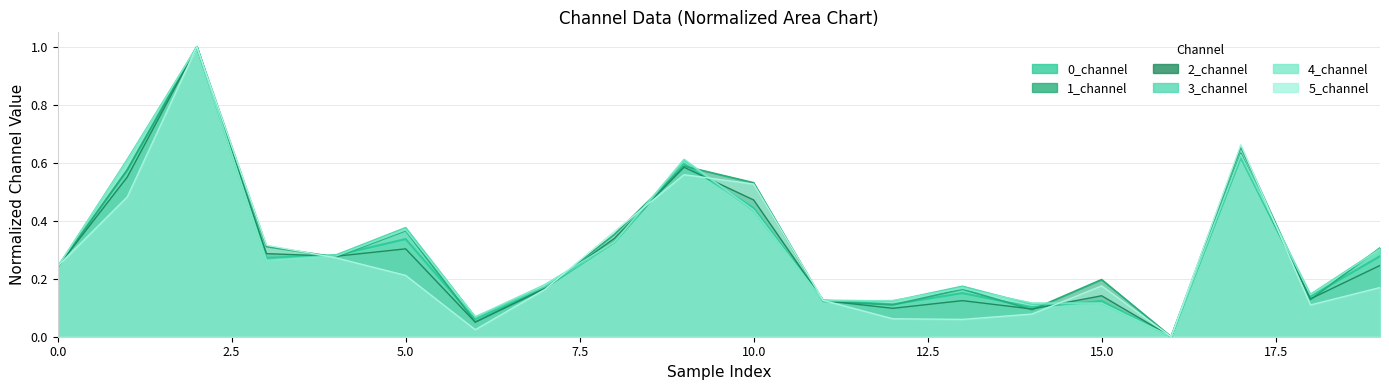

How many lines are shown in the chart?

6